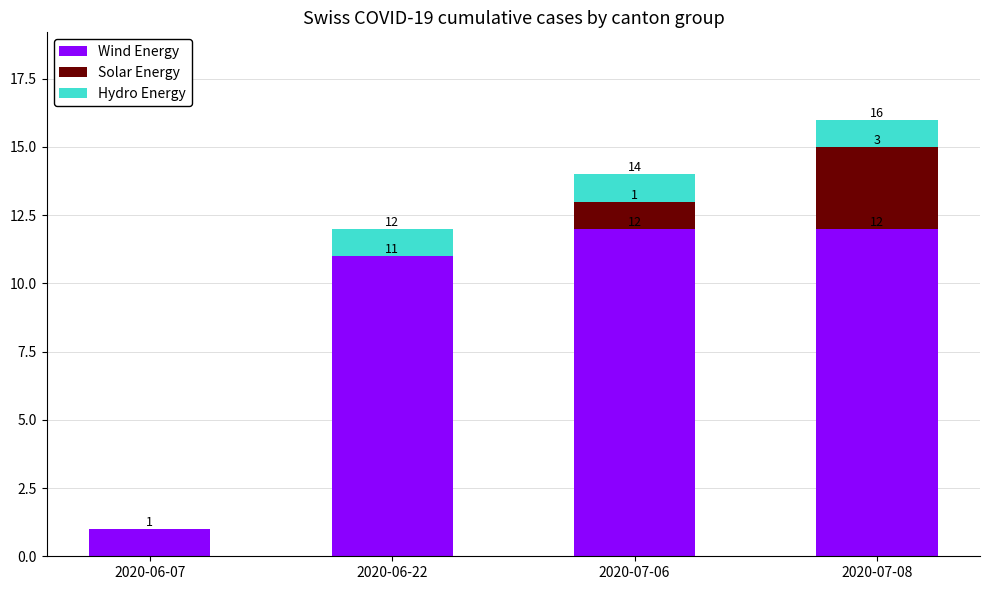

Reading left to right, what are the values for Wind Energy?

2020-06-07=1	2020-06-22=11	2020-07-06=12	2020-07-08=12